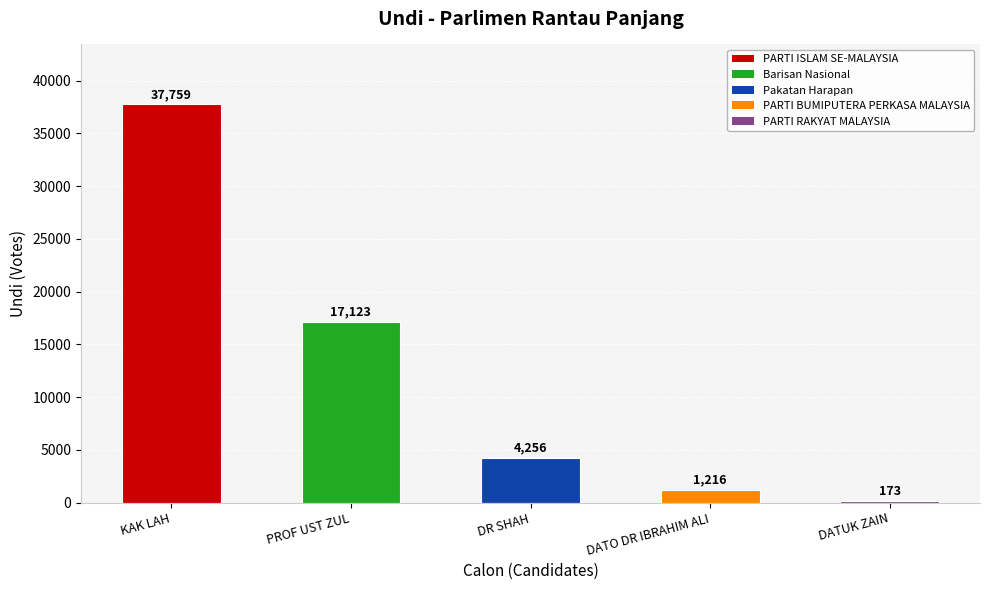

What is the sum of all values?

60527